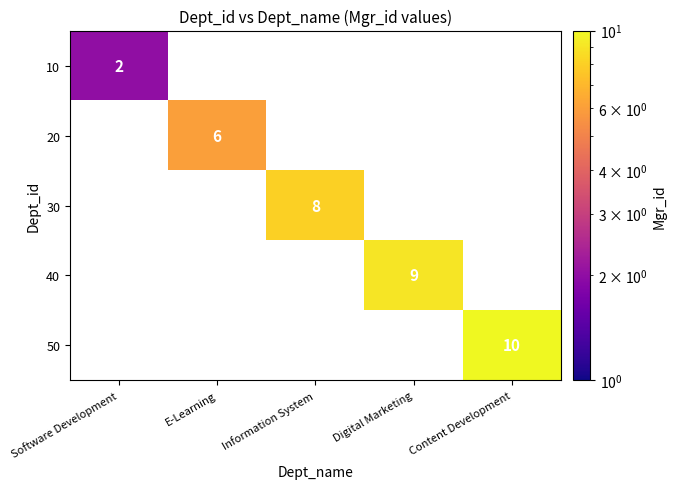

How many data points does each series have?

5